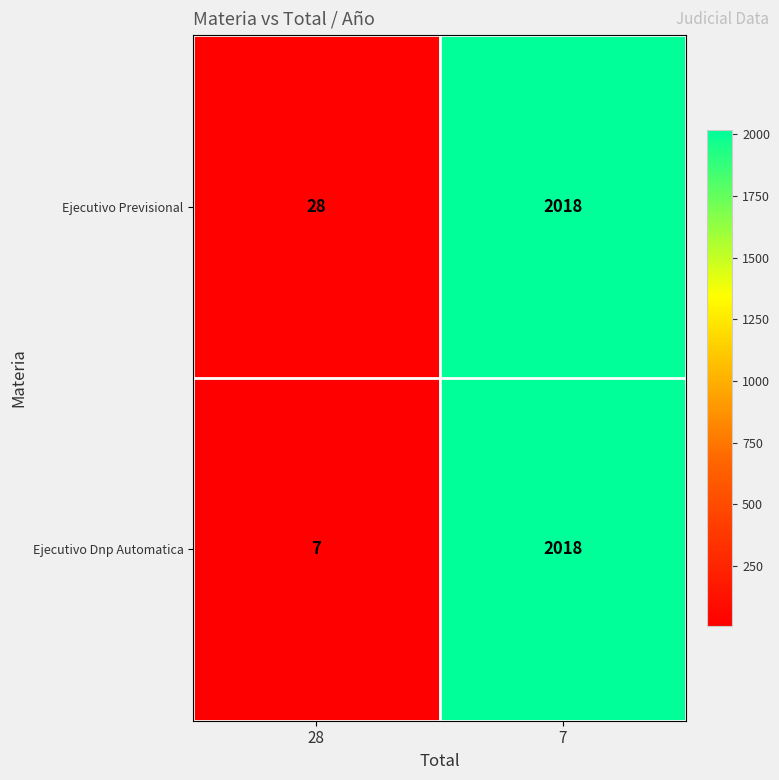

At which label is Ejecutivo Previsional closest to 1023?

28